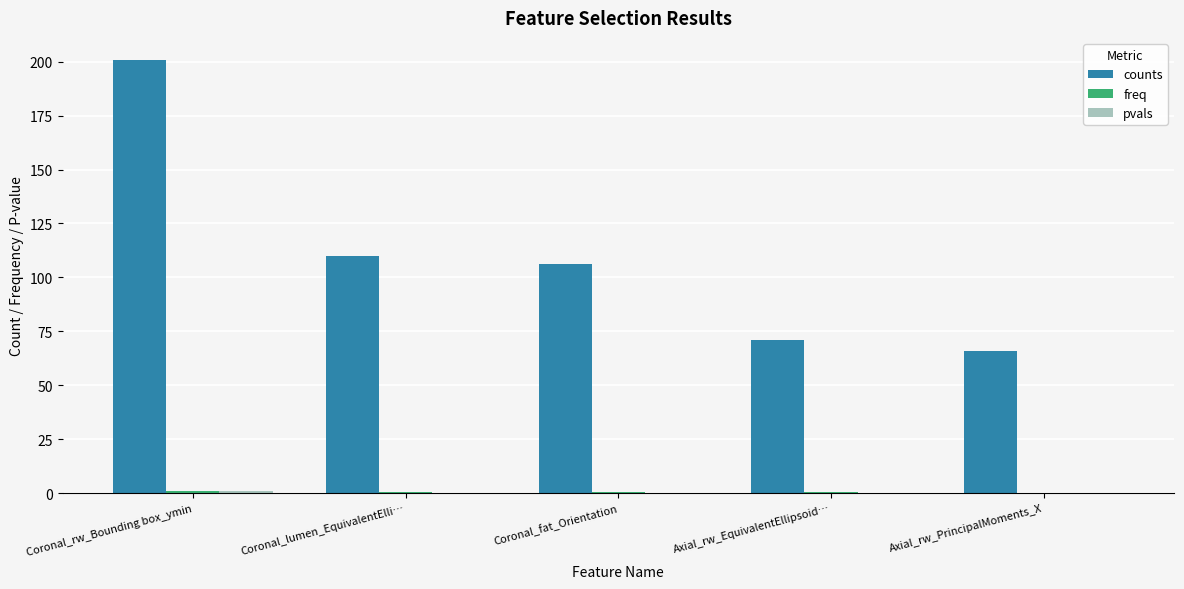

Where is counts nearest to the value 133?

Coronal_lumen_EquivalentElli…